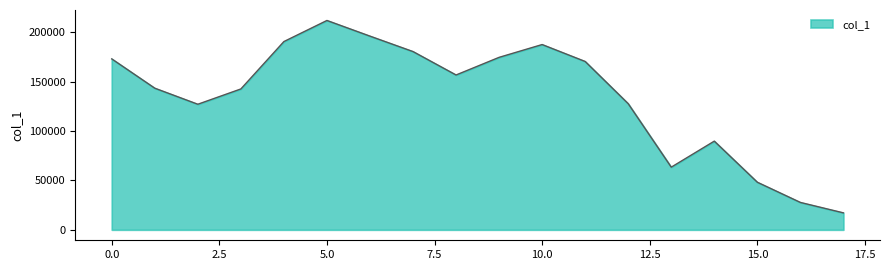

What is the greatest value displayed?

211959